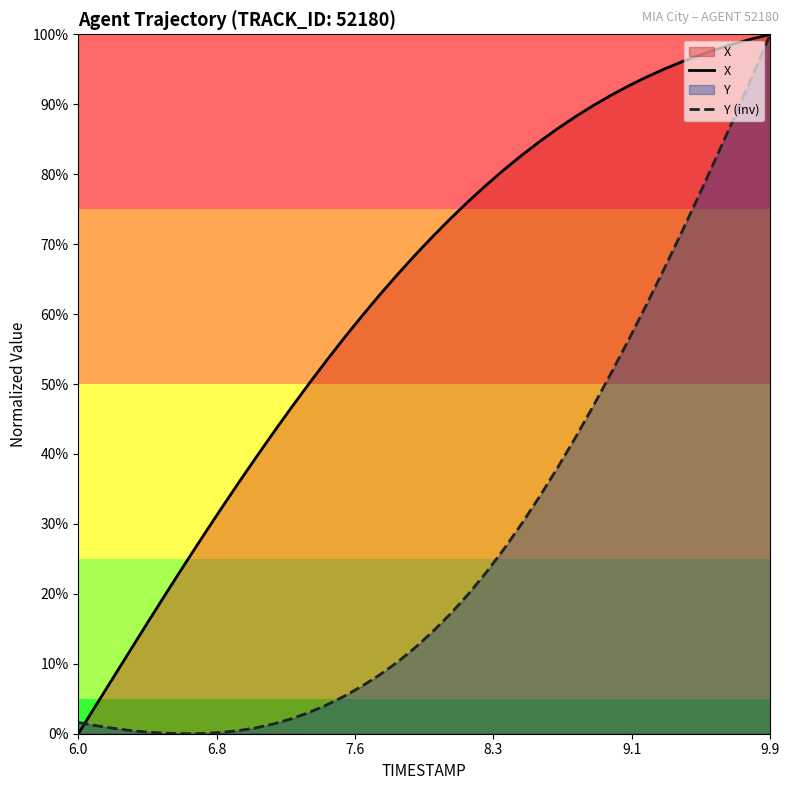

How many times do Y (inv) and X cross each other?

1